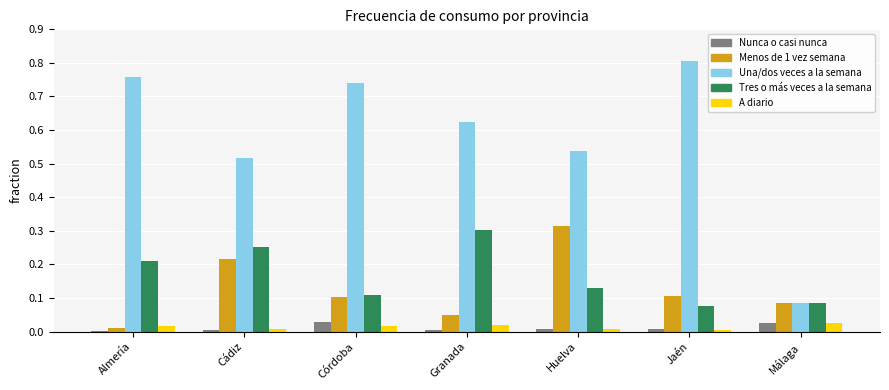

Count the number of data series in this chart.

5